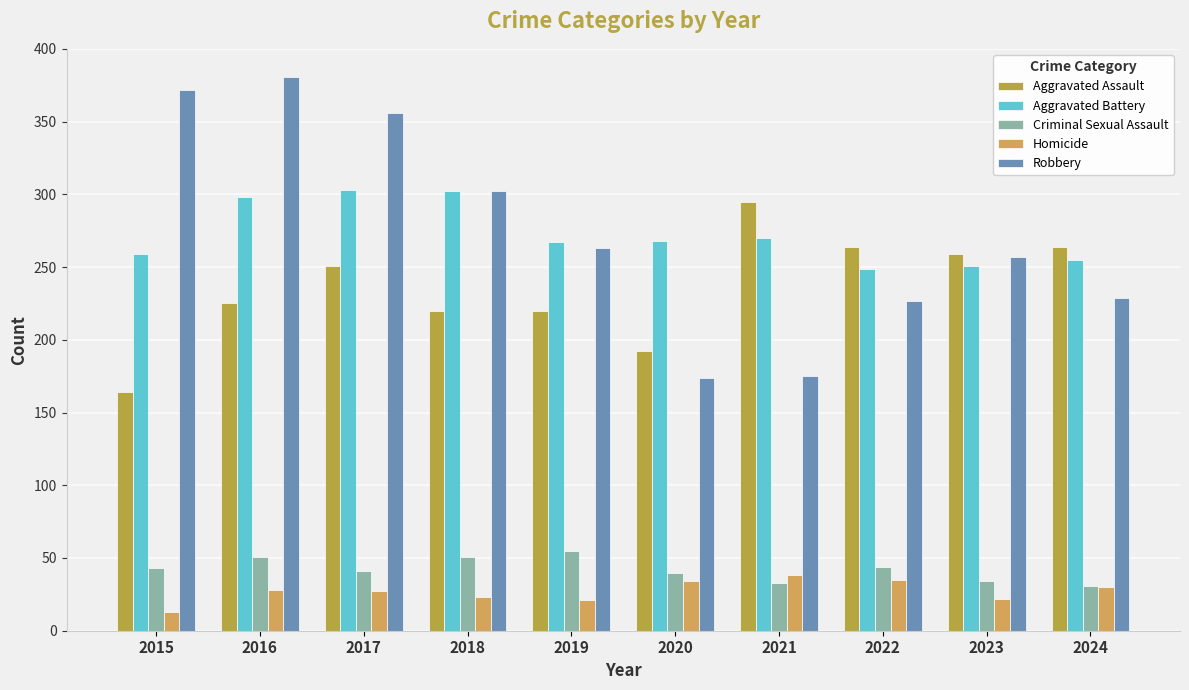

What is the value of the Criminal Sexual Assault bar at the 9th from the left?

34